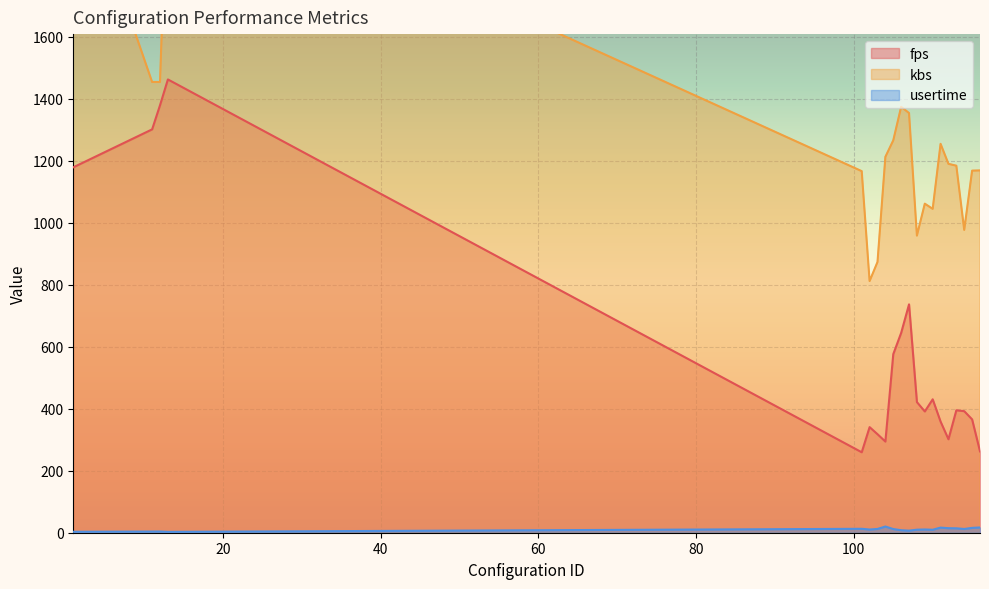

True or false: kbs has more than 1 points higher than both neighbors.

True